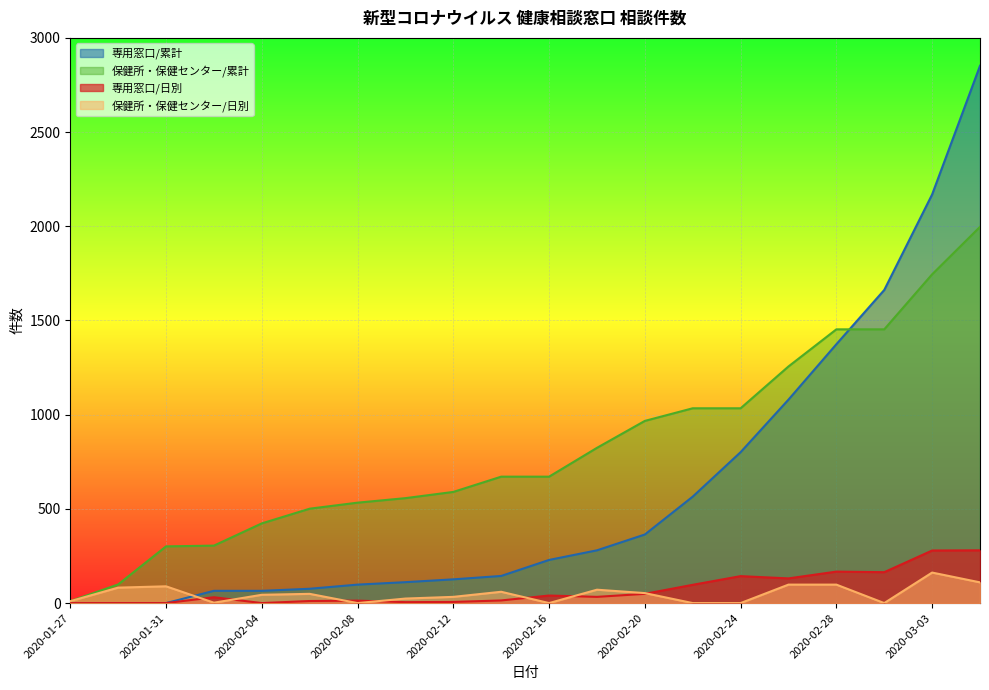

Between 2020-02-16 and 2020-02-20, which series saw the biggest shift?

保健所・保健センター/累計